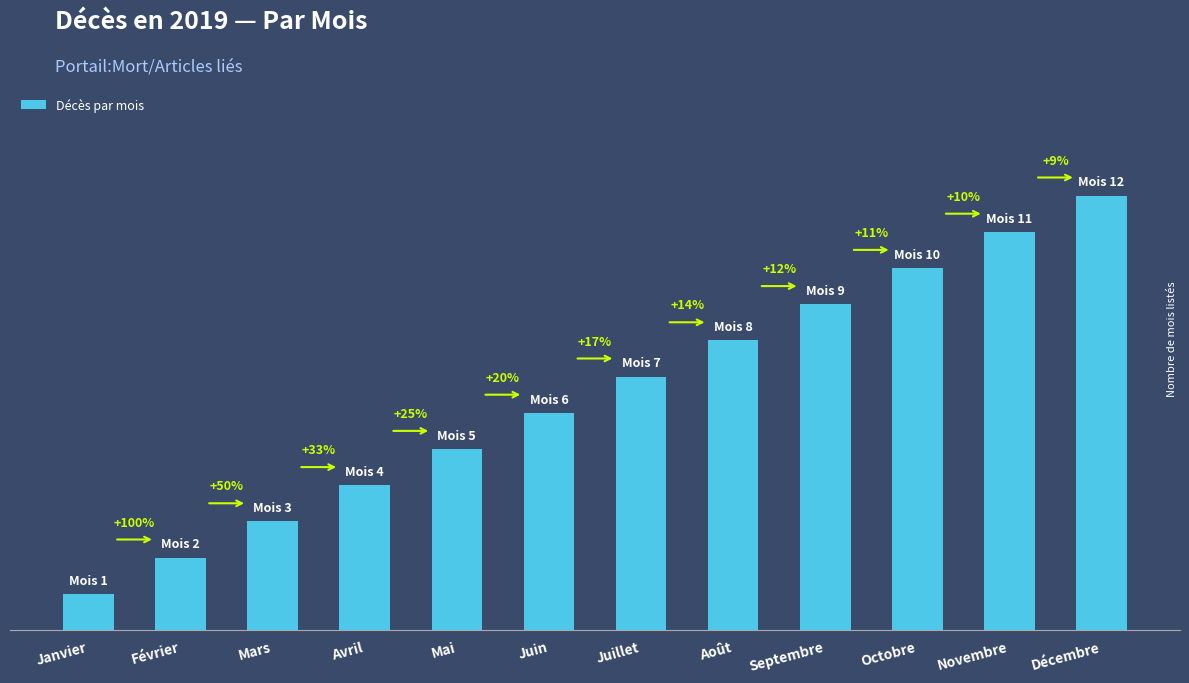

Does the chart contain any negative values?

No